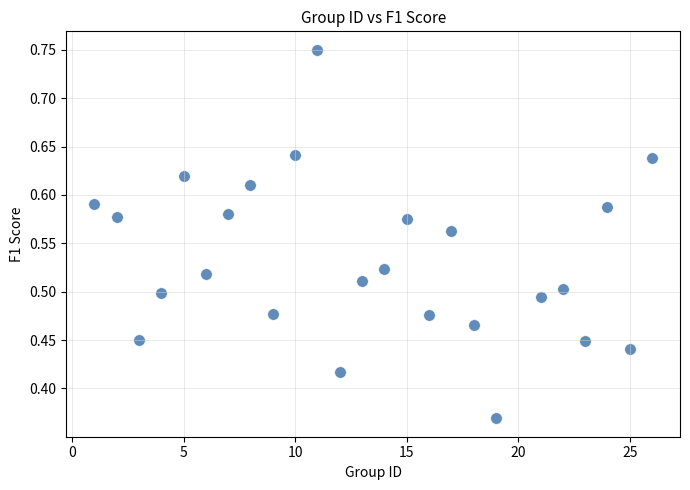

What is the range of X values (max minus min)?

25.0